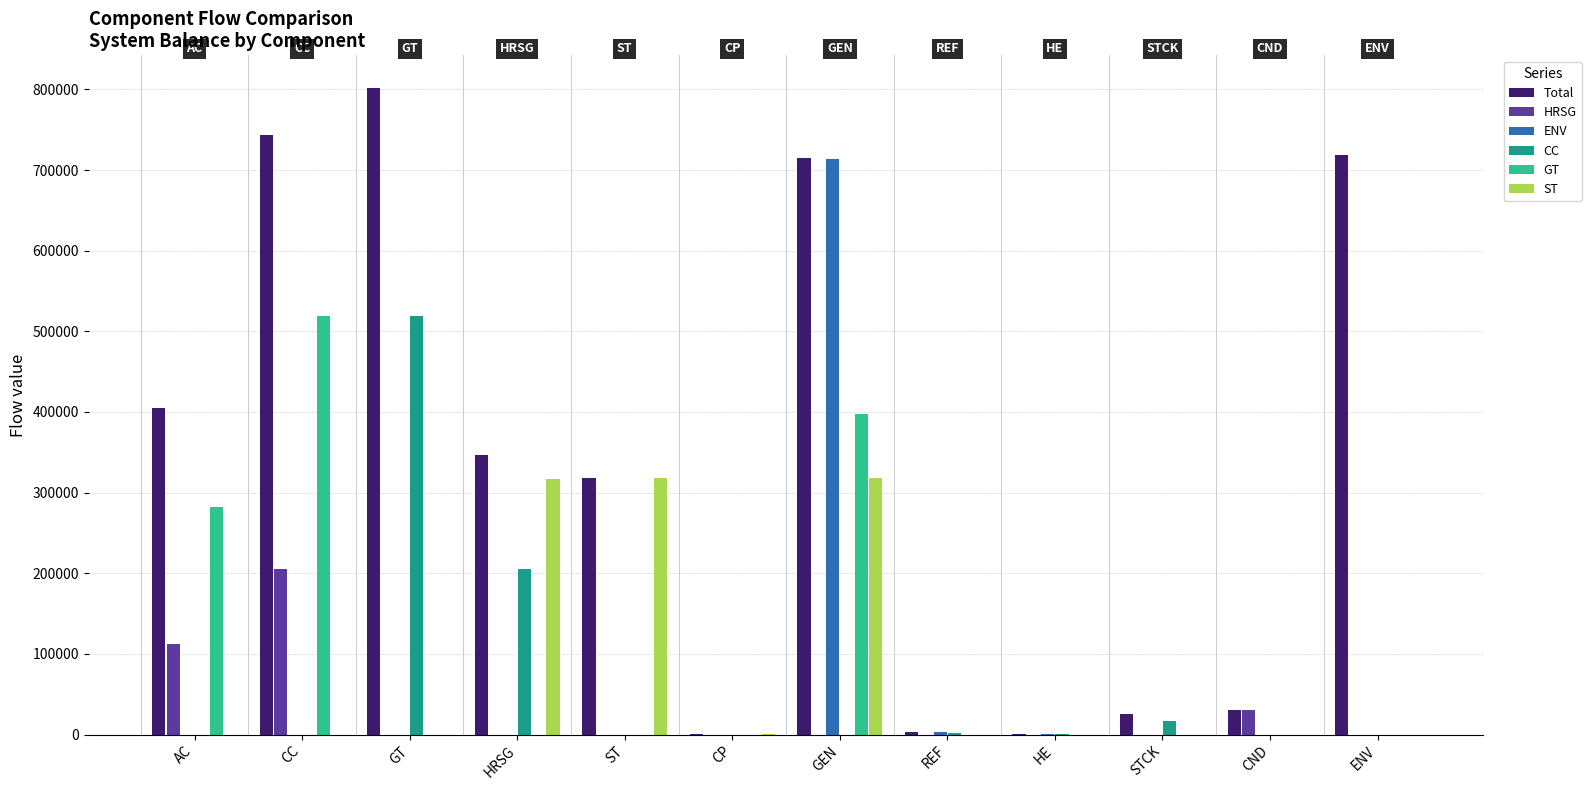

Between CC and HE, which series saw the biggest shift?

Total